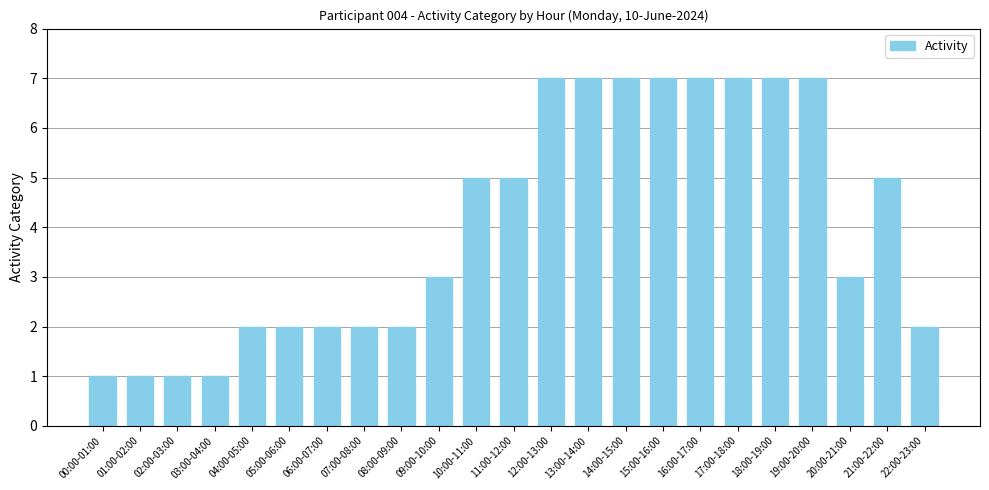

What is the difference between the maximum and second lowest values?

6